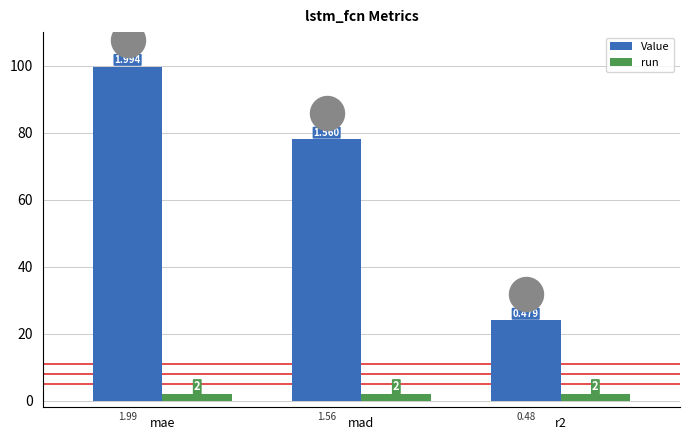

Which series reaches the minimum Y coordinate?

run